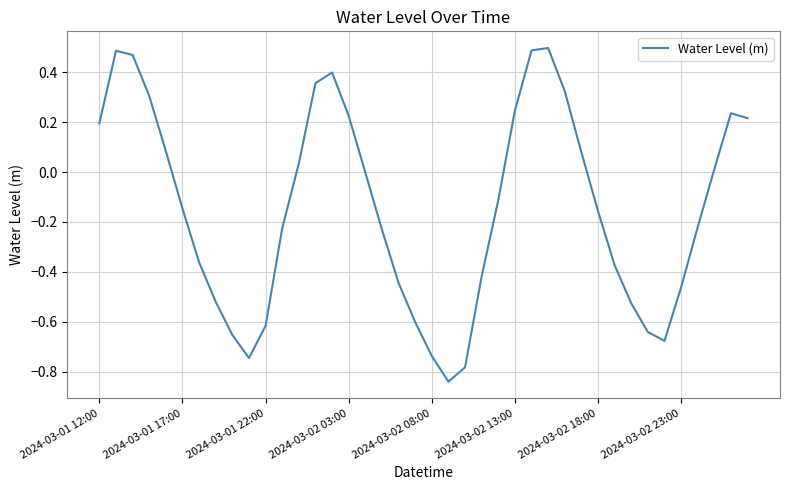

What is the sum of all values?

-5.8